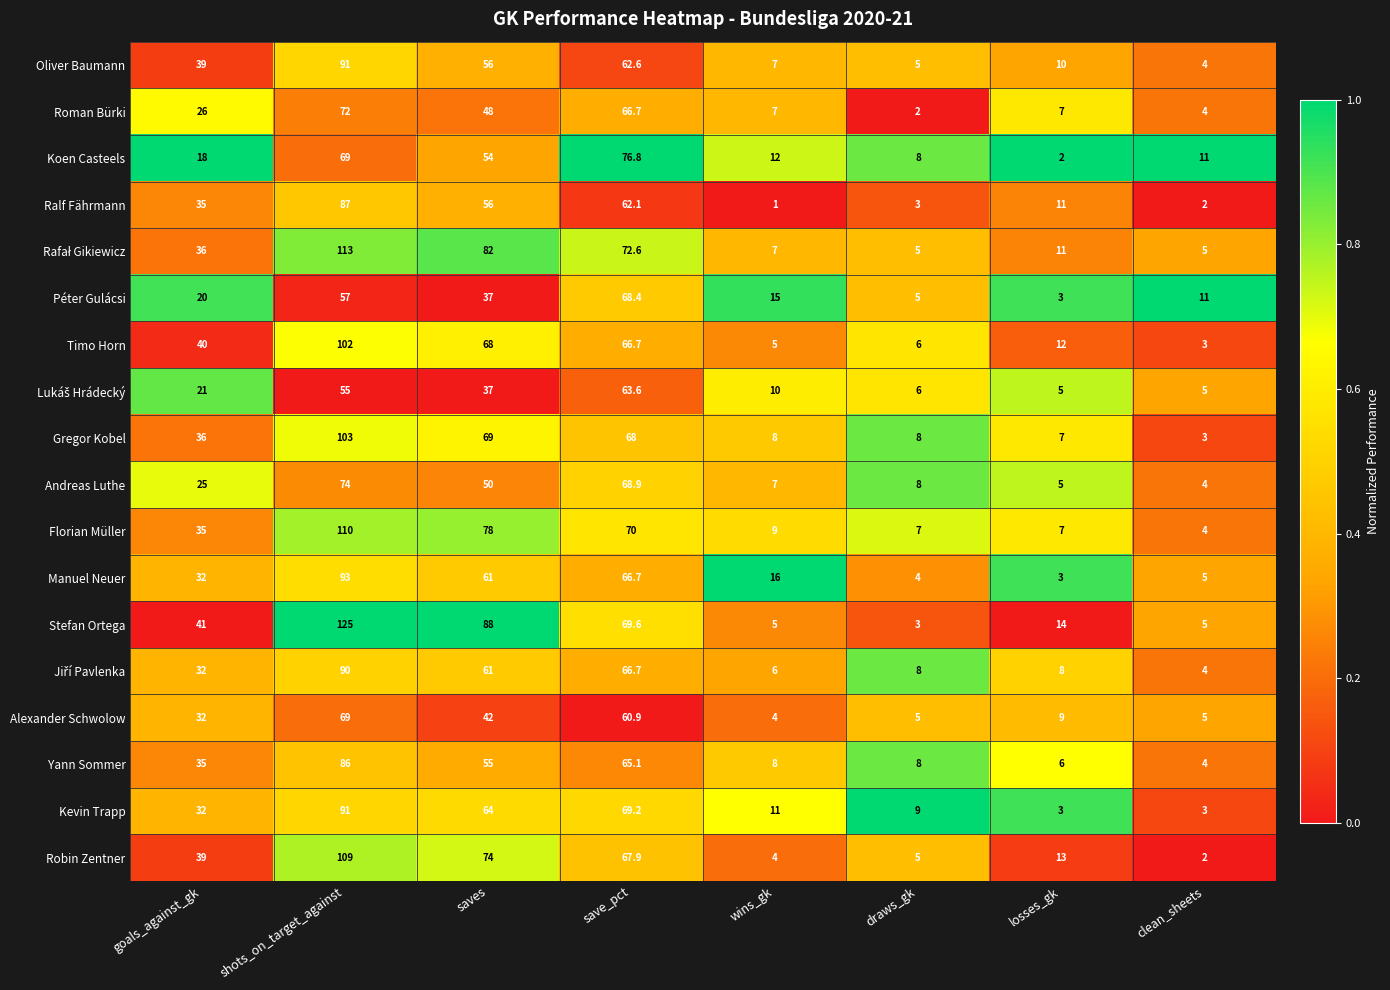

The Péter Gulácsi series shows 7.9 at draws_gk. True or false?

False